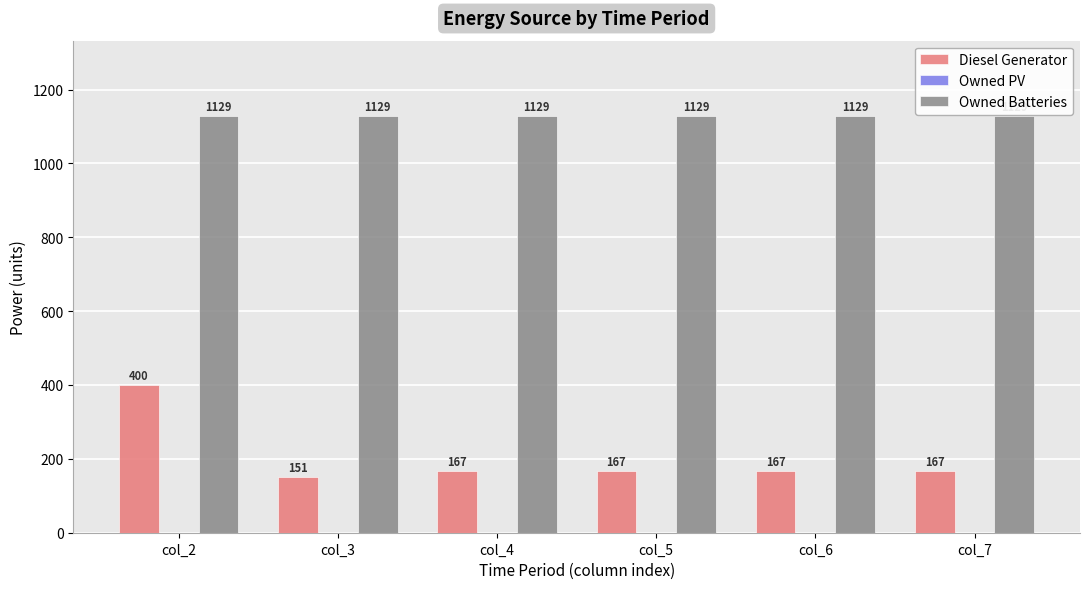

Which category has the lowest value in the Diesel Generator series?

col_3